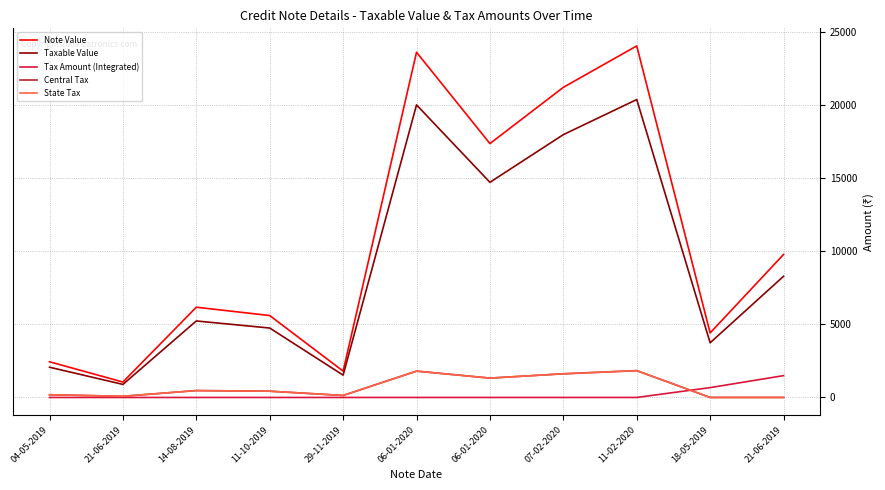

True or false: Taxable Value and Note Value cross at least once.

False